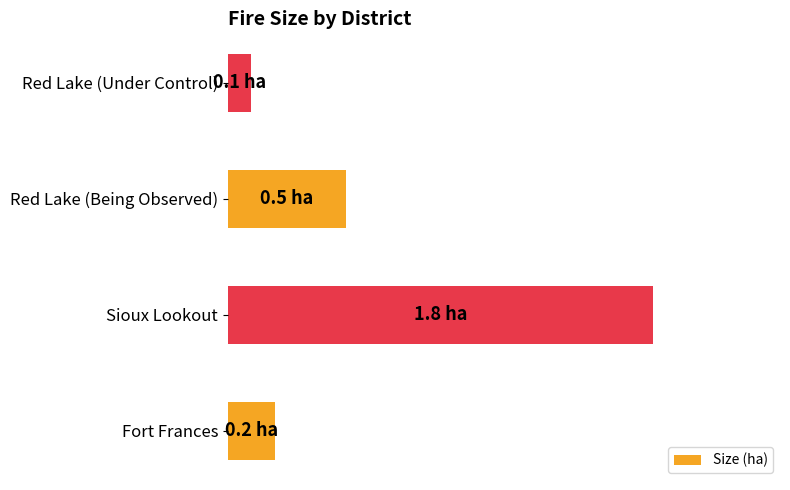

Does the chart contain any negative values?

No